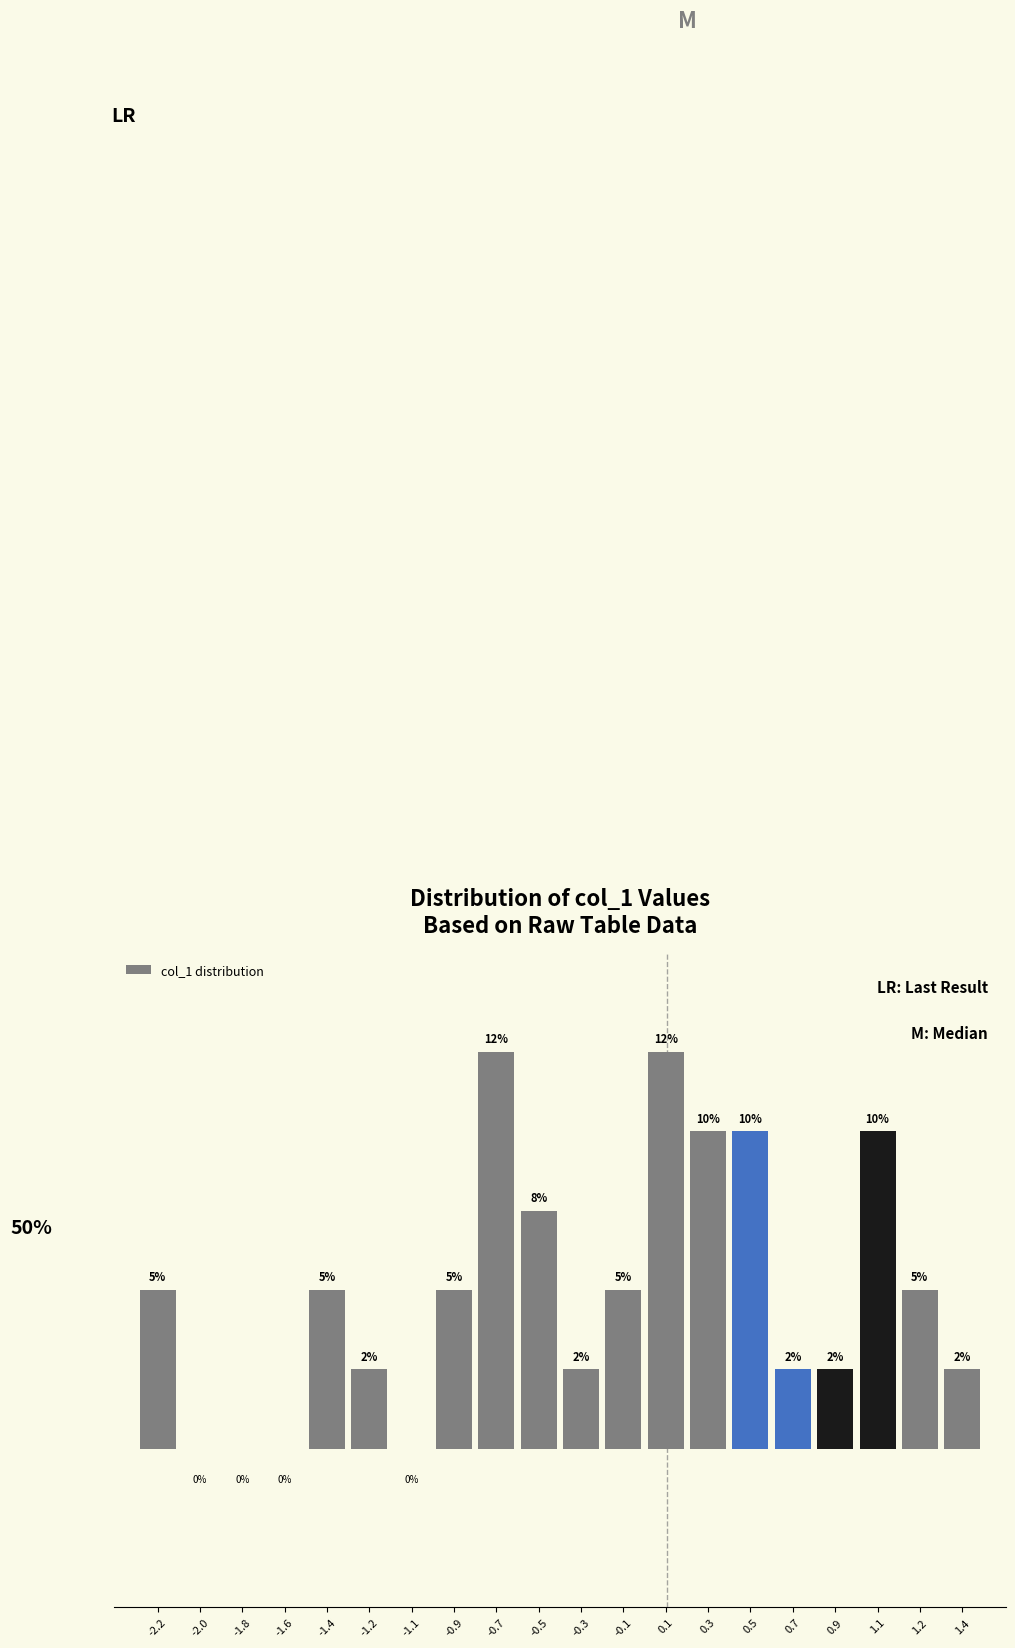

Are the bars horizontal?

No